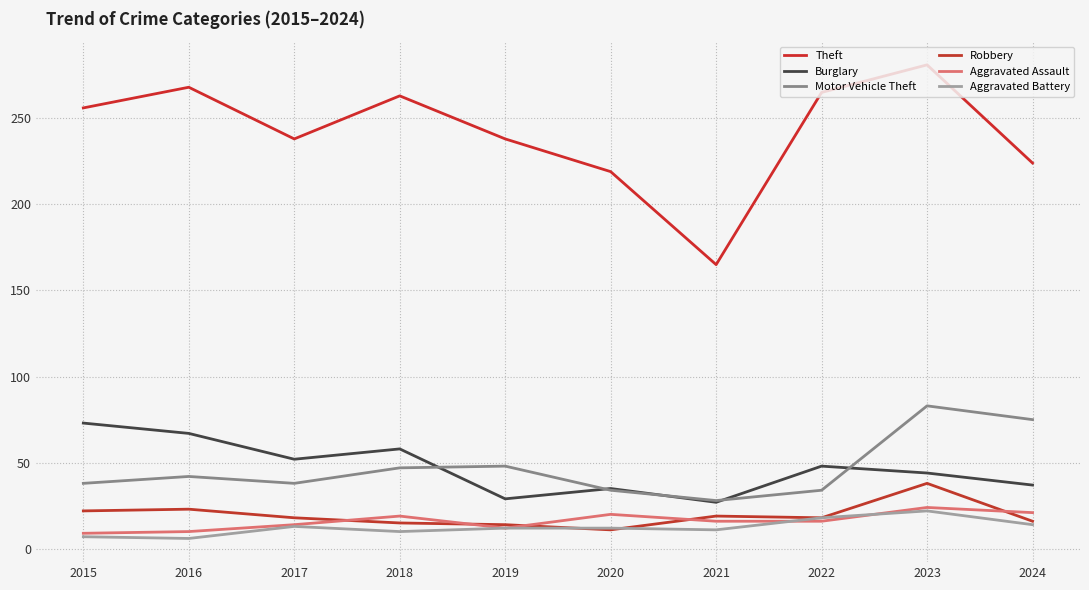

At how many categories does at least one series exceed 21?

10